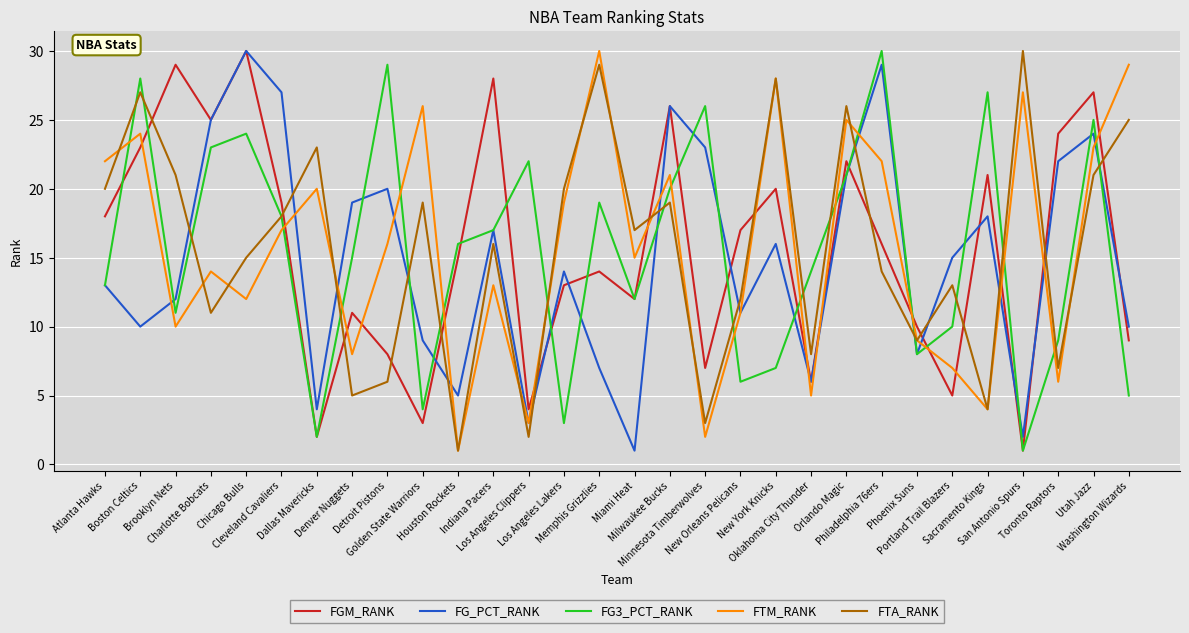

What position from the right is Dallas Mavericks?

24